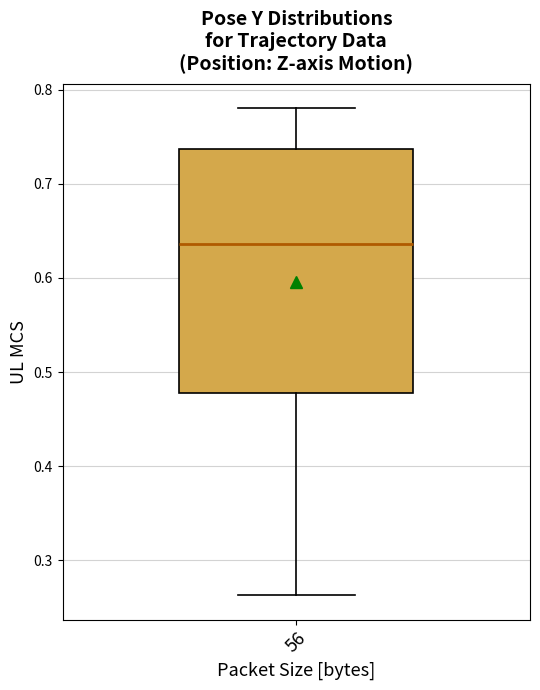

Where is the lower edge of the box at x = 56 on the y-axis? The values are not printed on the chart, so give them approximately, as read against the axis.

0.48